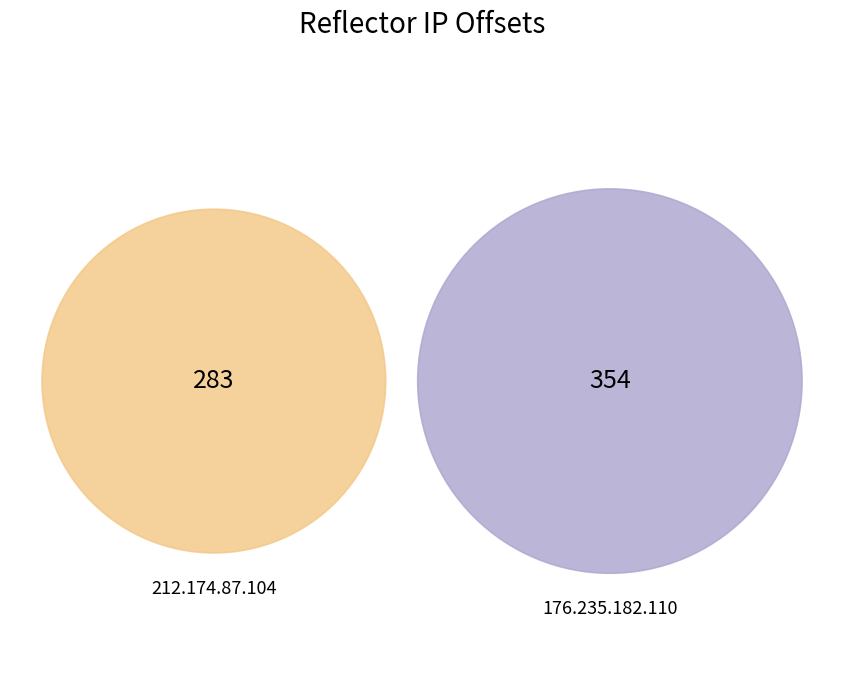

To the nearest percent, what percentage of the pie is 212.174.87.104?

44%